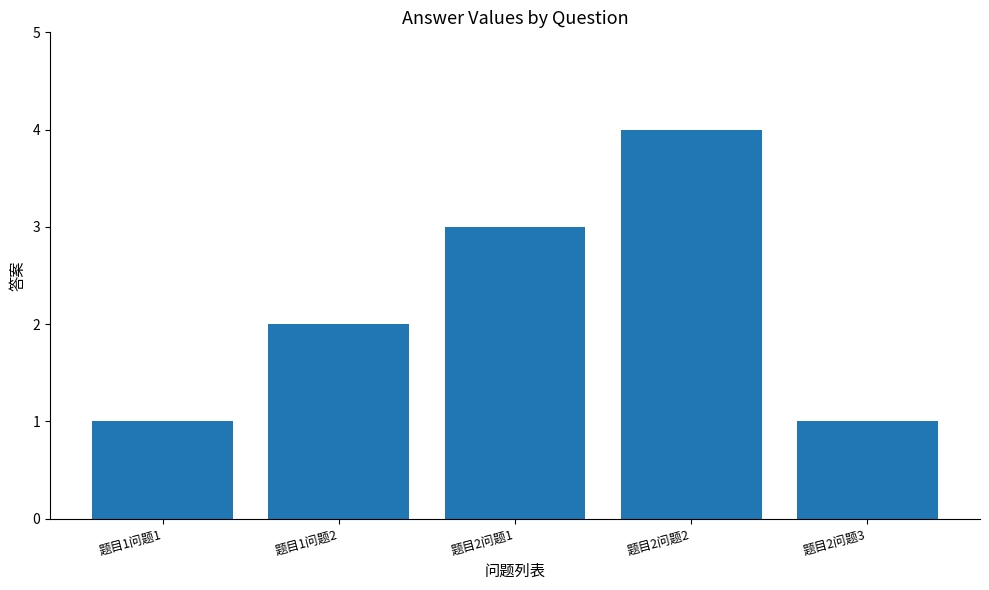

What is the difference between the maximum and minimum values?

3